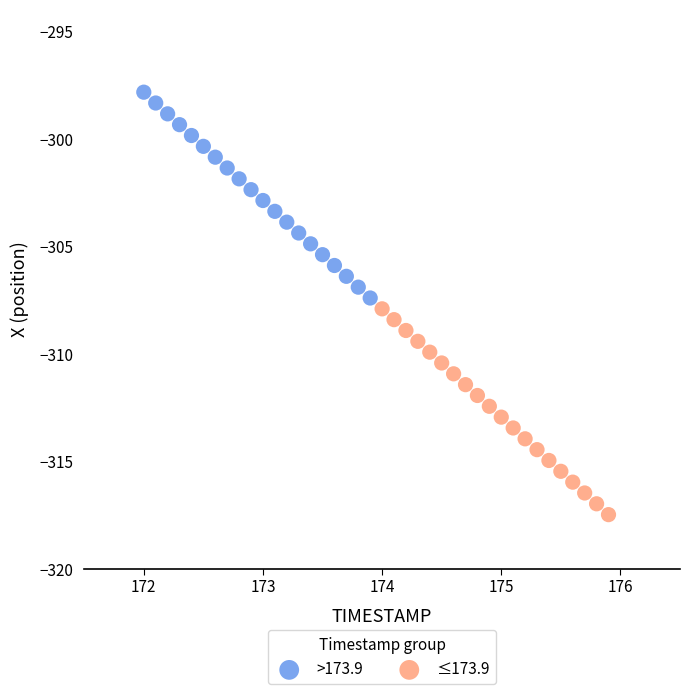

Which series reaches the minimum Y coordinate?

≤173.9